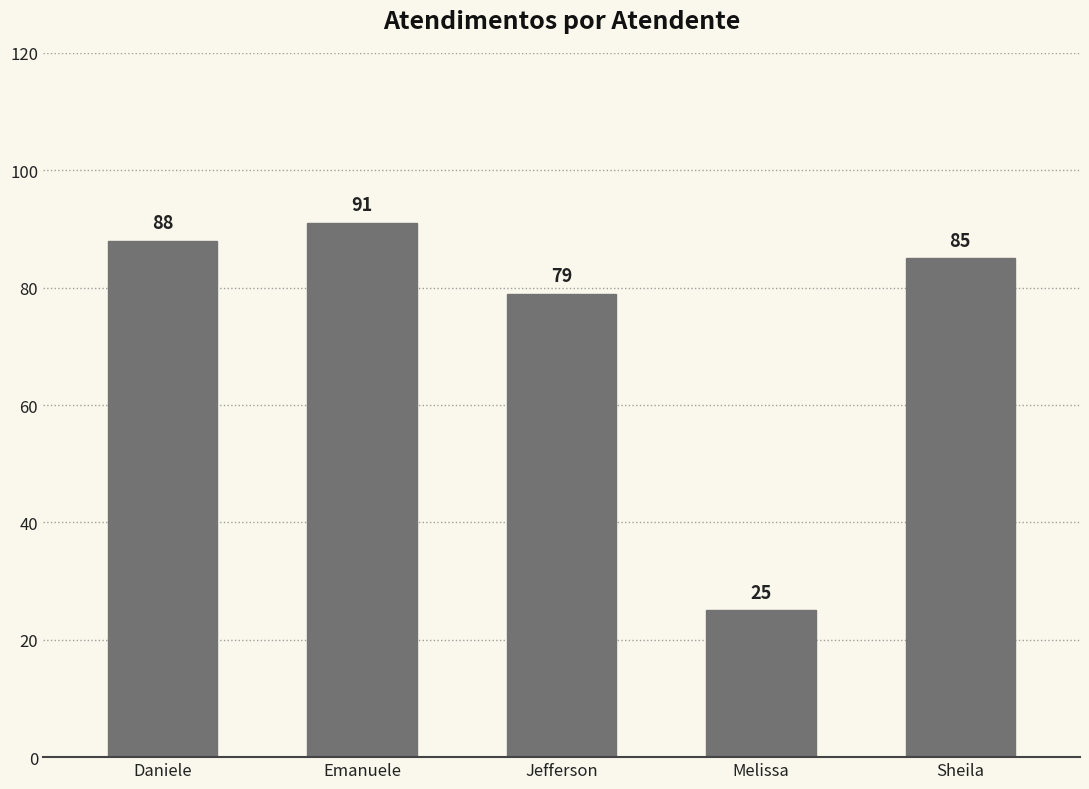

At which label is the value closest to 58?

Jefferson